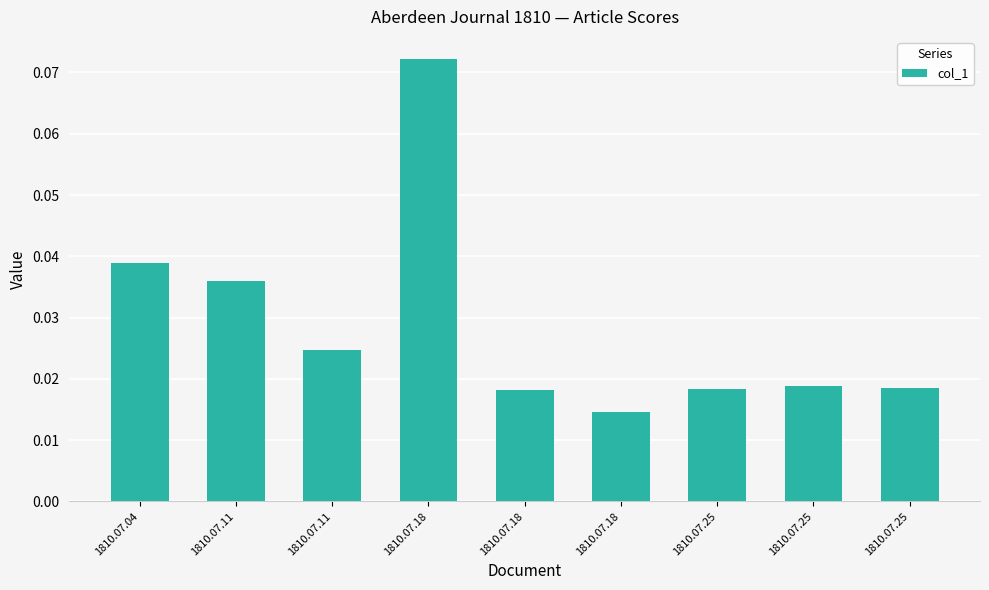

What is the sum of all values?

0.3